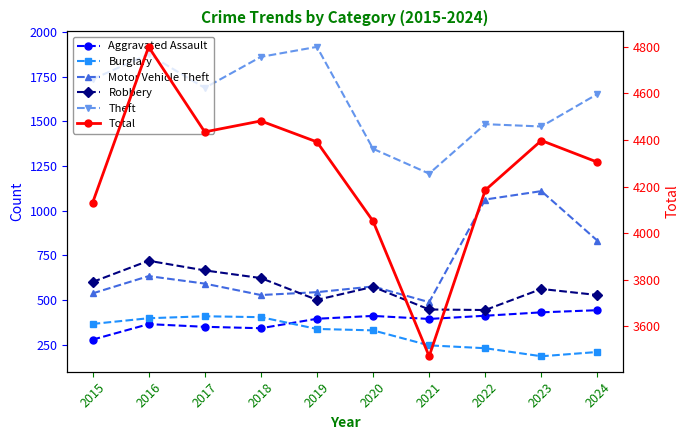

What is the sum of all Robbery values?

5666